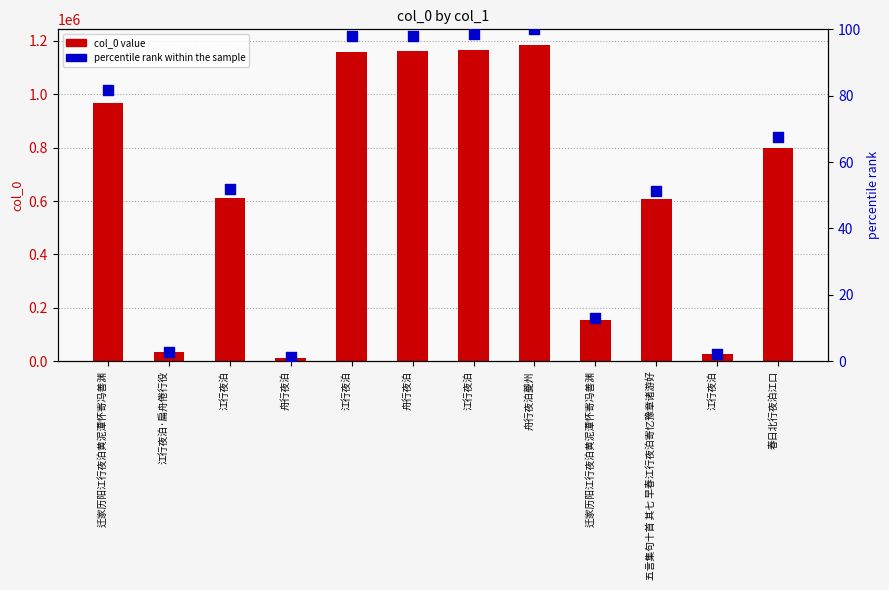

At how many categories does at least one series exceed 792866?

6